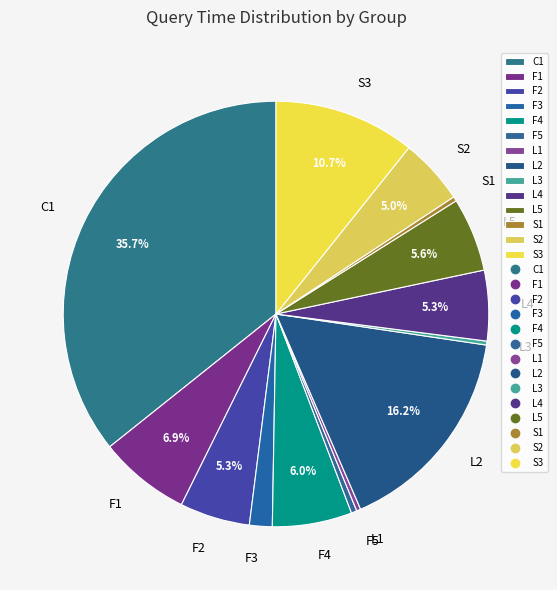

Does any single category account for the majority?

No